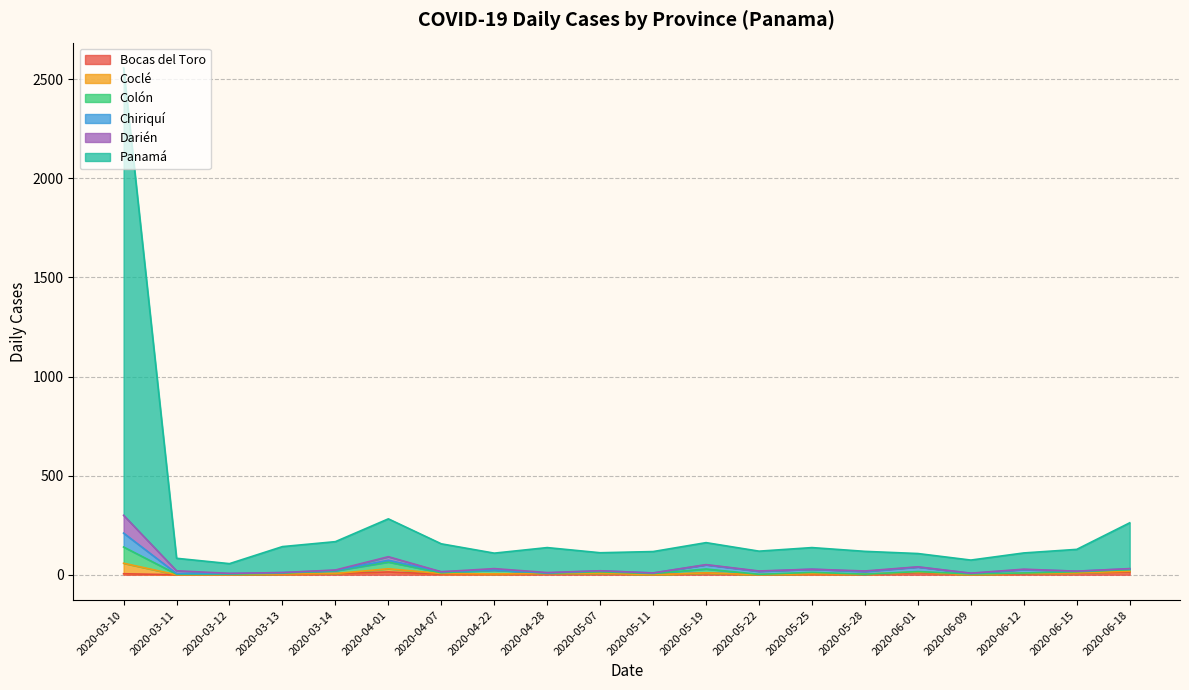

At which category is the sum across all series the highest?

2020-03-10